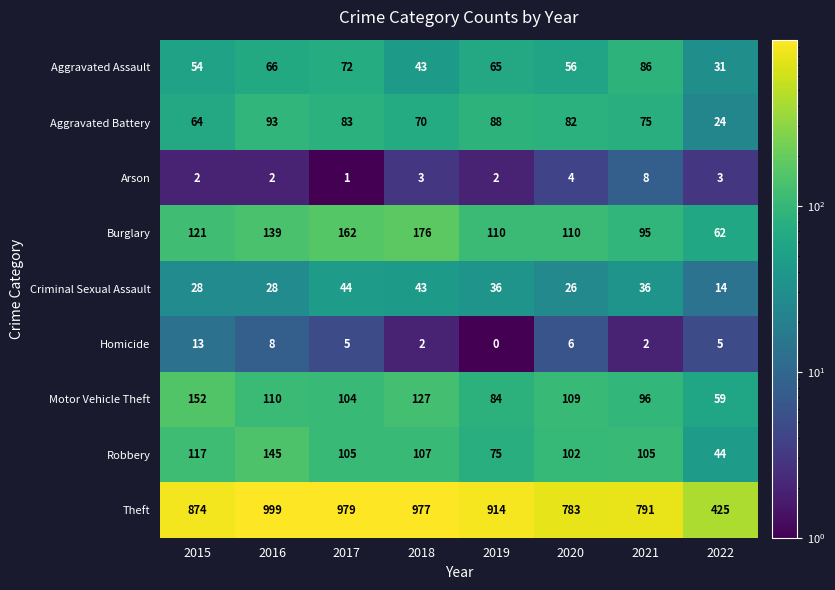

How many data points does each series have?

8